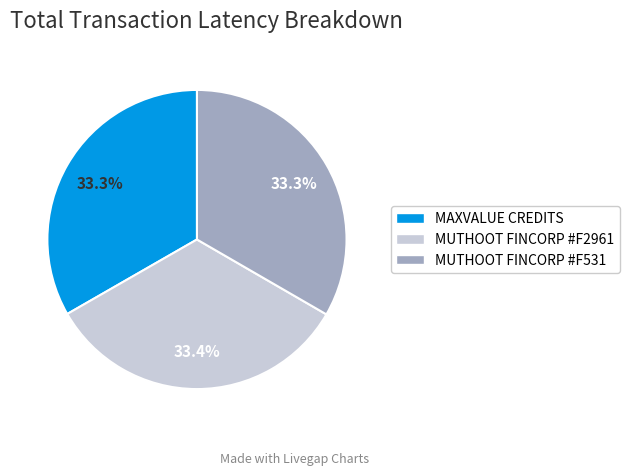

Approximately how many times larger is the value at MAXVALUE CREDITS compared to MUTHOOT FINCORP #F531?

1.0